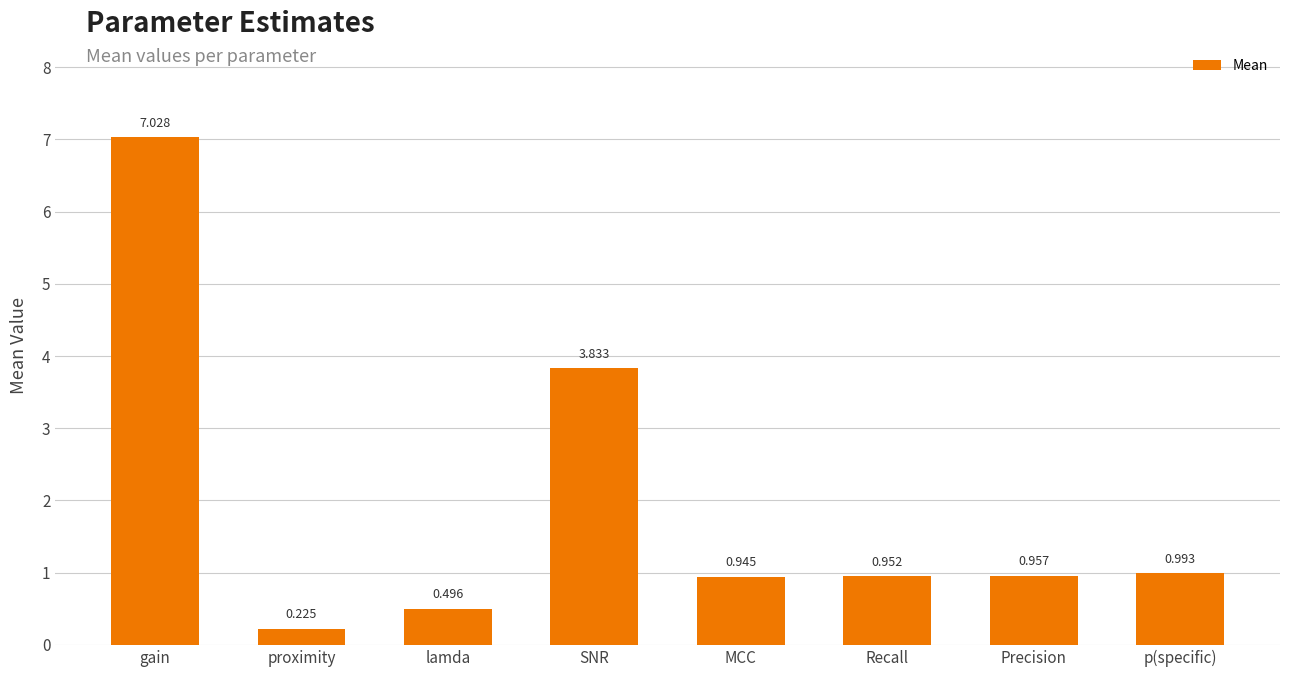

List the labels in order of value, largest first.

gain, SNR, p(specific), Precision, Recall, MCC, lamda, proximity